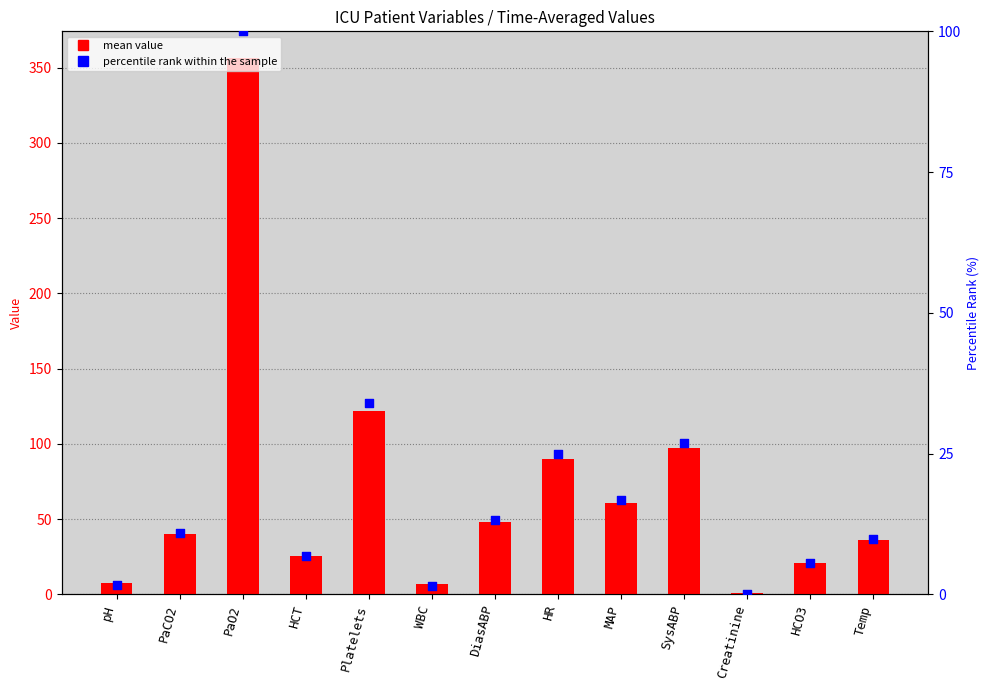

What is the total value across all series at PaO2?

456.2